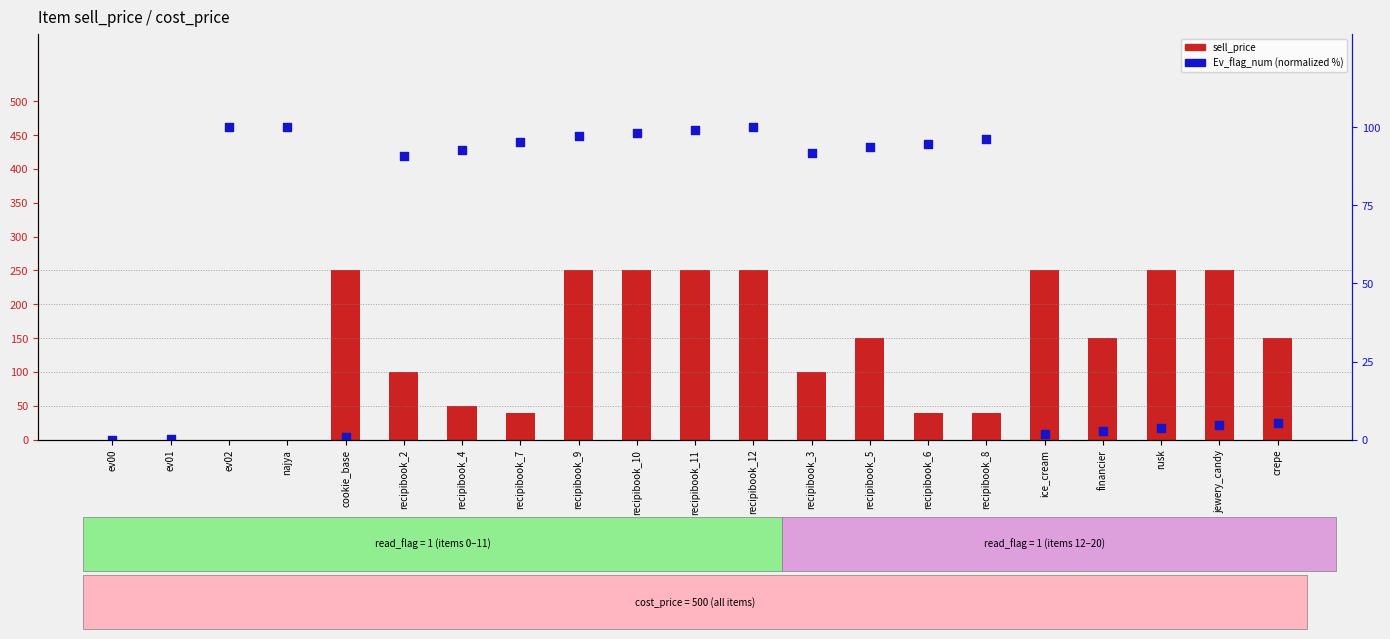

At how many categories does at least one series exceed 210?

8